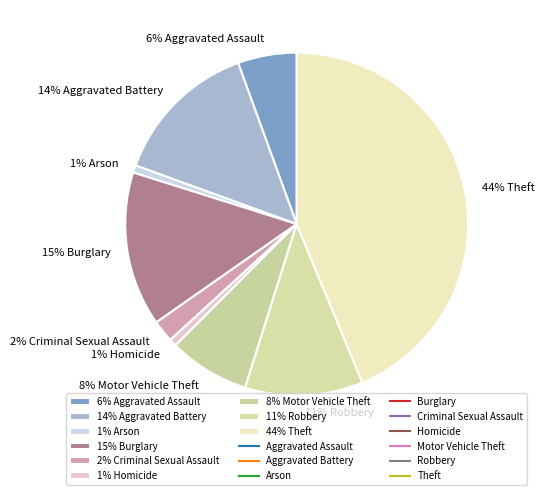

What is the largest slice in the pie chart?

44% Theft